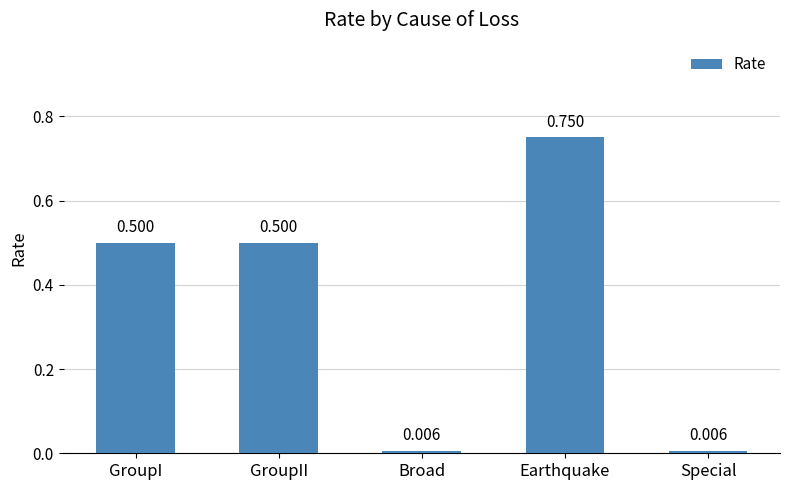

The chart shows a value of 0.3 at GroupI. True or false?

False